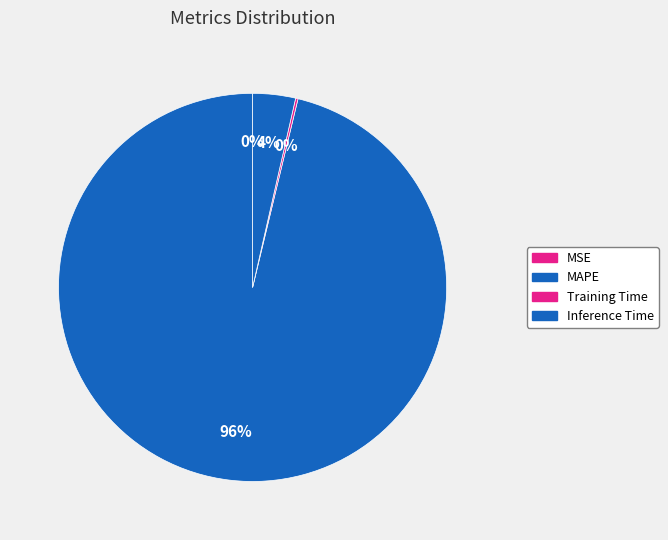

To the nearest percent, what percentage of the pie is MAPE?

96%